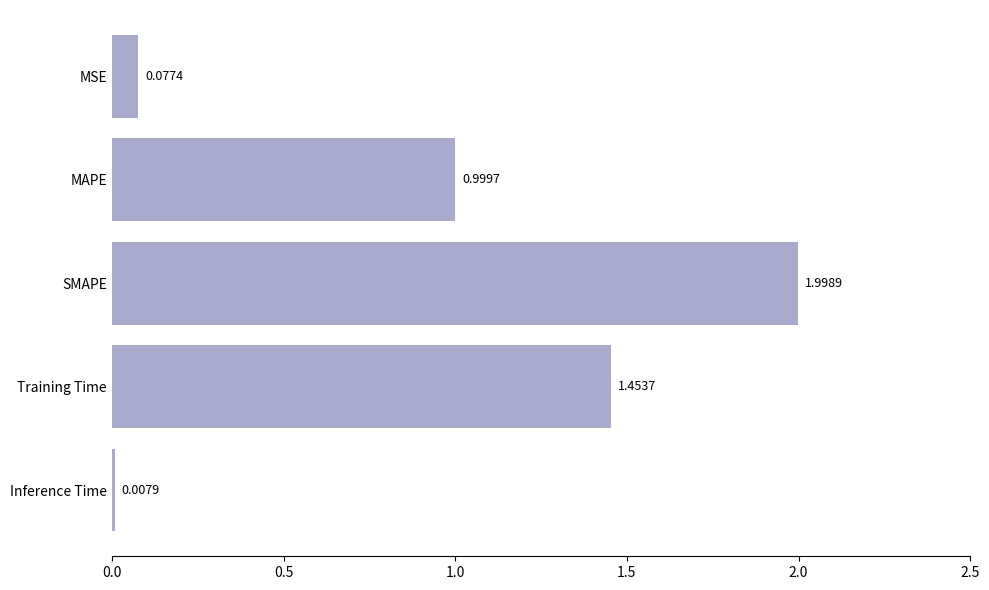

What is the difference between the second highest and minimum values?

1.4